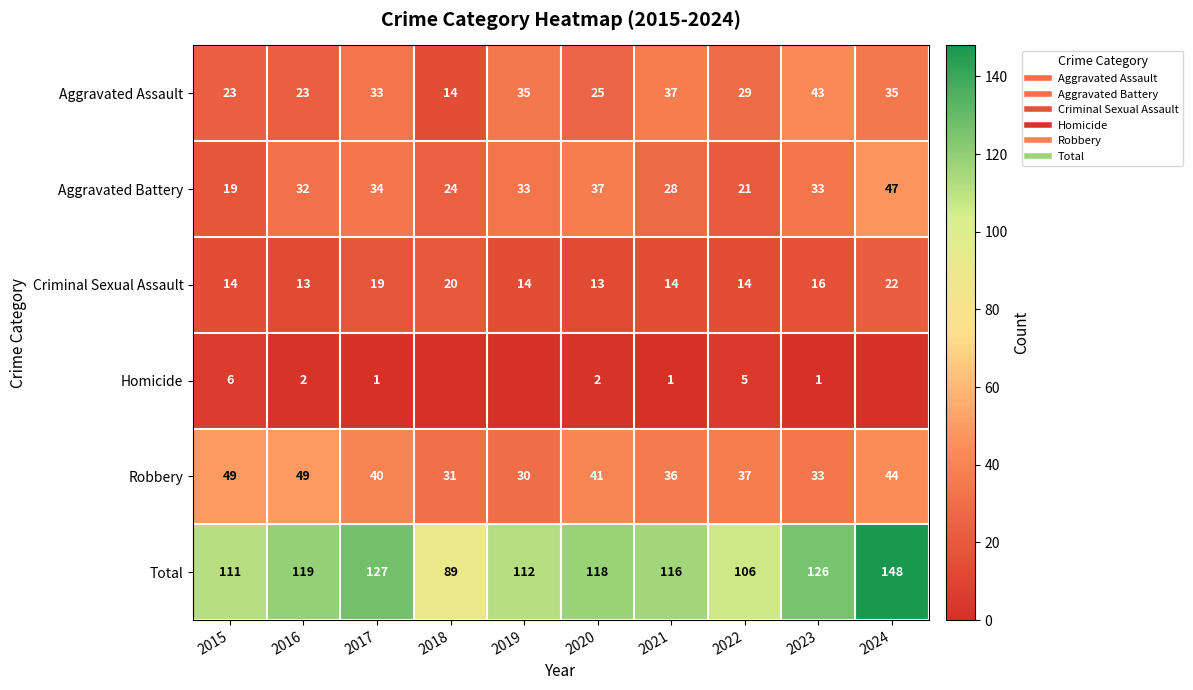

At which category does the chart reach its peak across all series?

2024